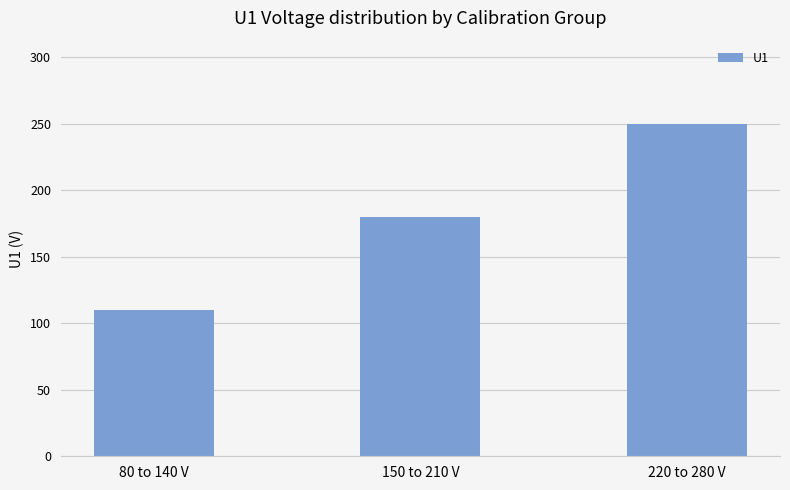

The value at 220 to 280 V is 150. True or false?

False